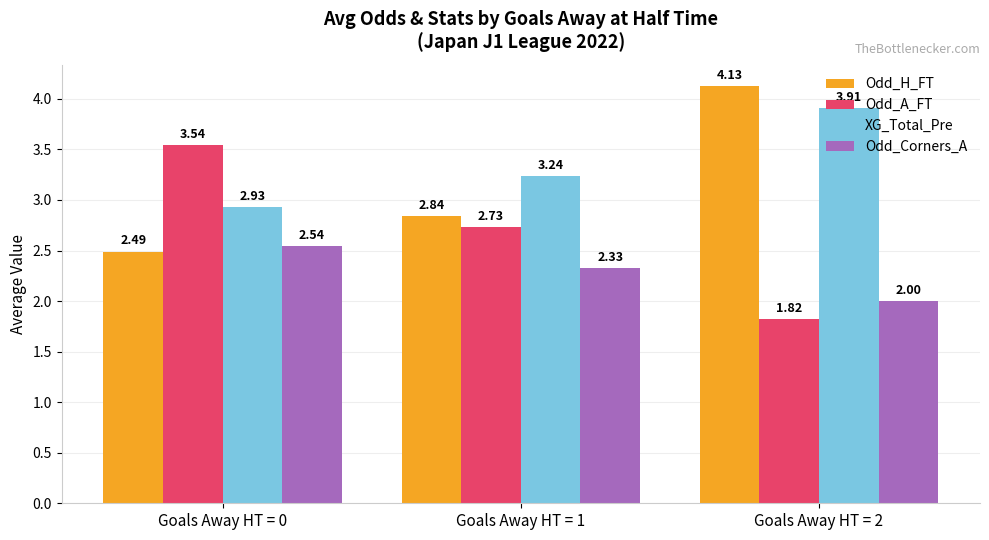

What is the difference between the maximum and minimum values in the Odd_H_FT series?

1.6